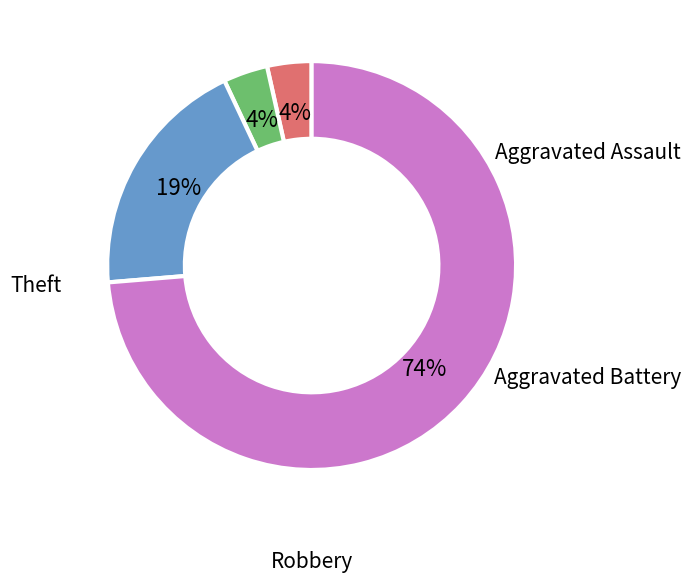

Which slice is the smallest?

Aggravated Assault